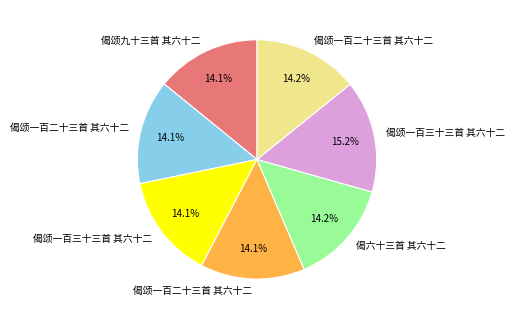

Is there any slice that represents more than half of the pie?

No